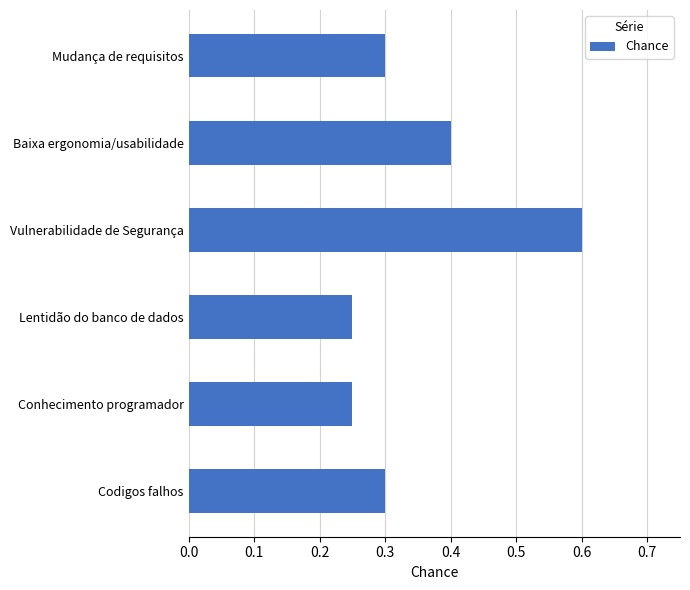

What is the average value?

0.4